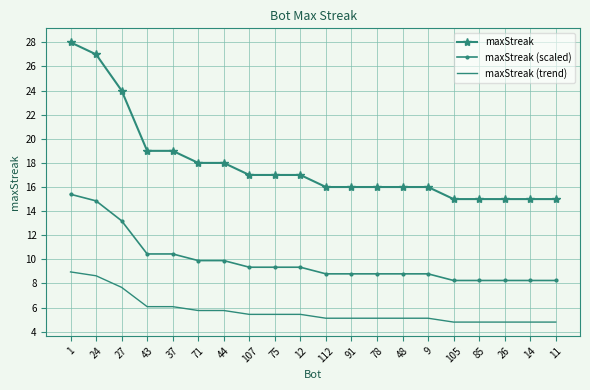

At which category is the sum across all series the highest?

1